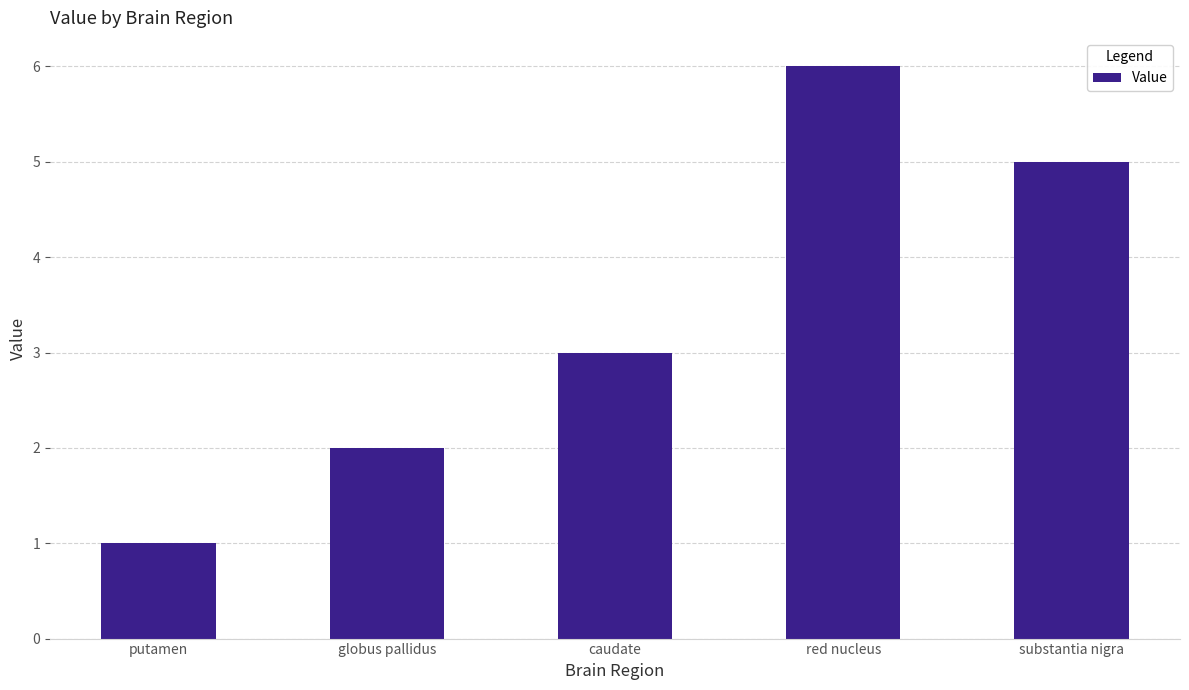

What is the label of the 3rd bar from the right?

caudate